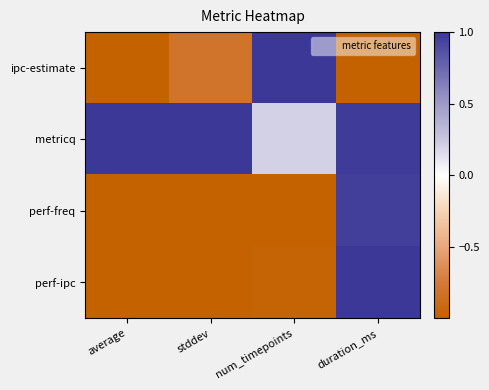

What is the total value across all series at duration_ms?

1.9